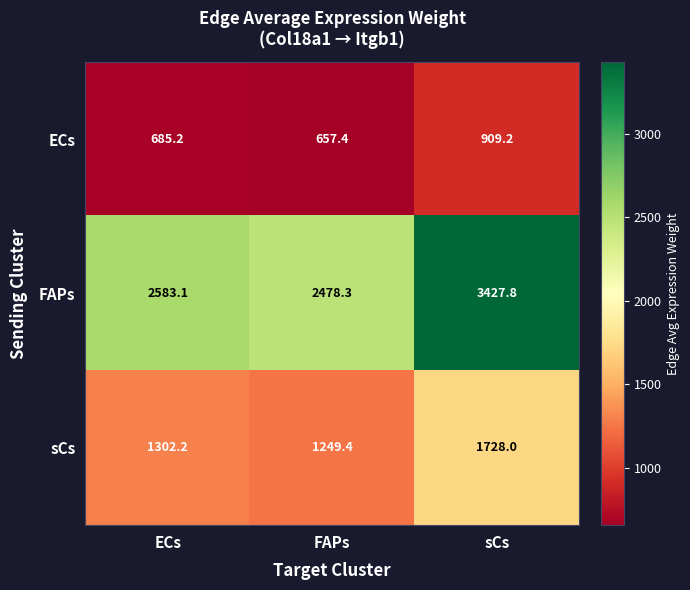

Reading left to right, what are all the values shown in this chart?

ECs: ECs=685.2	FAPs=657.4	sCs=909.2
FAPs: ECs=2583.1	FAPs=2478.3	sCs=3427.8
sCs: ECs=1302.2	FAPs=1249.4	sCs=1728.0